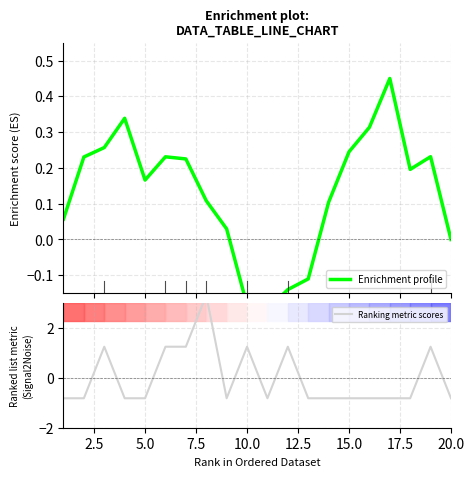

How many interior local valleys does the Enrichment profile series have?

3